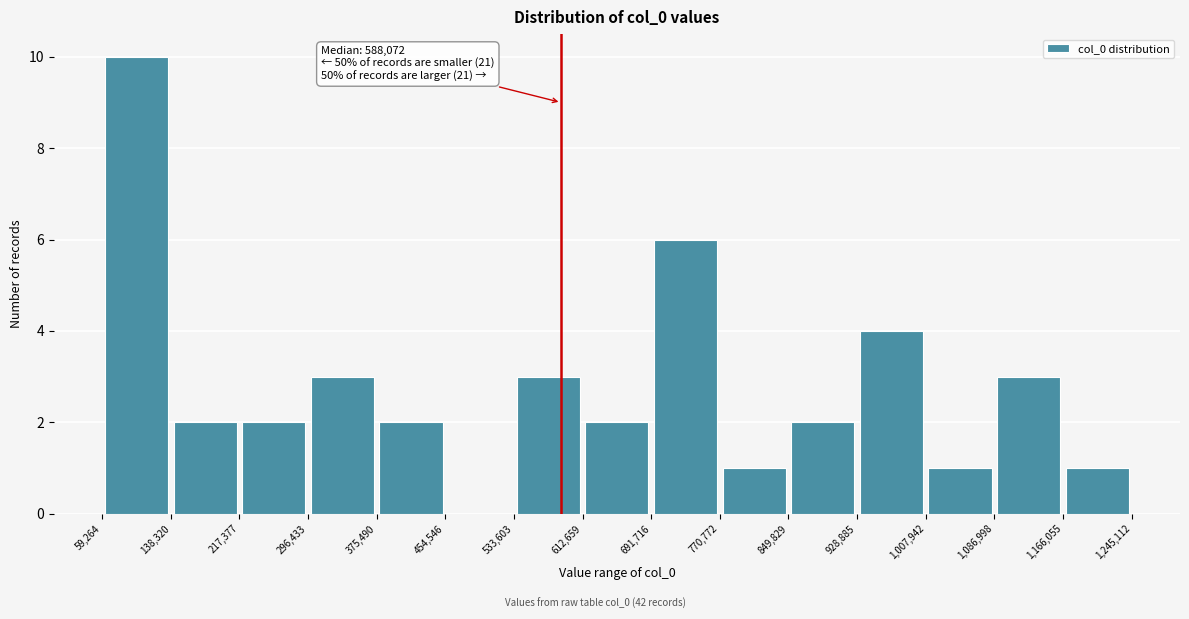

Which range on the x-axis has the tallest bar?

59,264 to 138,320